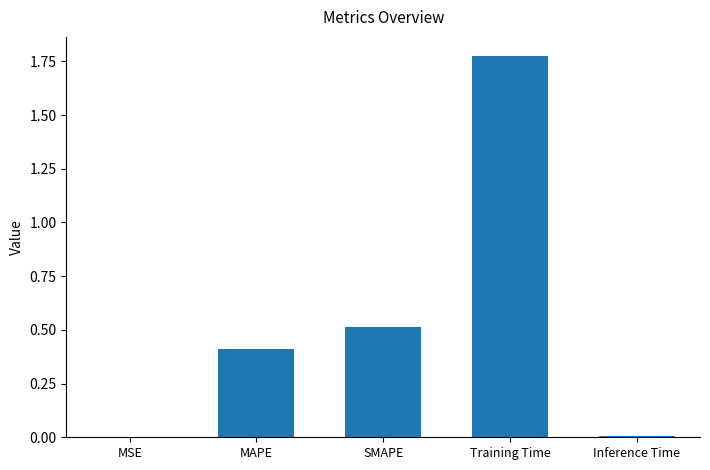

Which has a higher value, MAPE or MSE?

MAPE